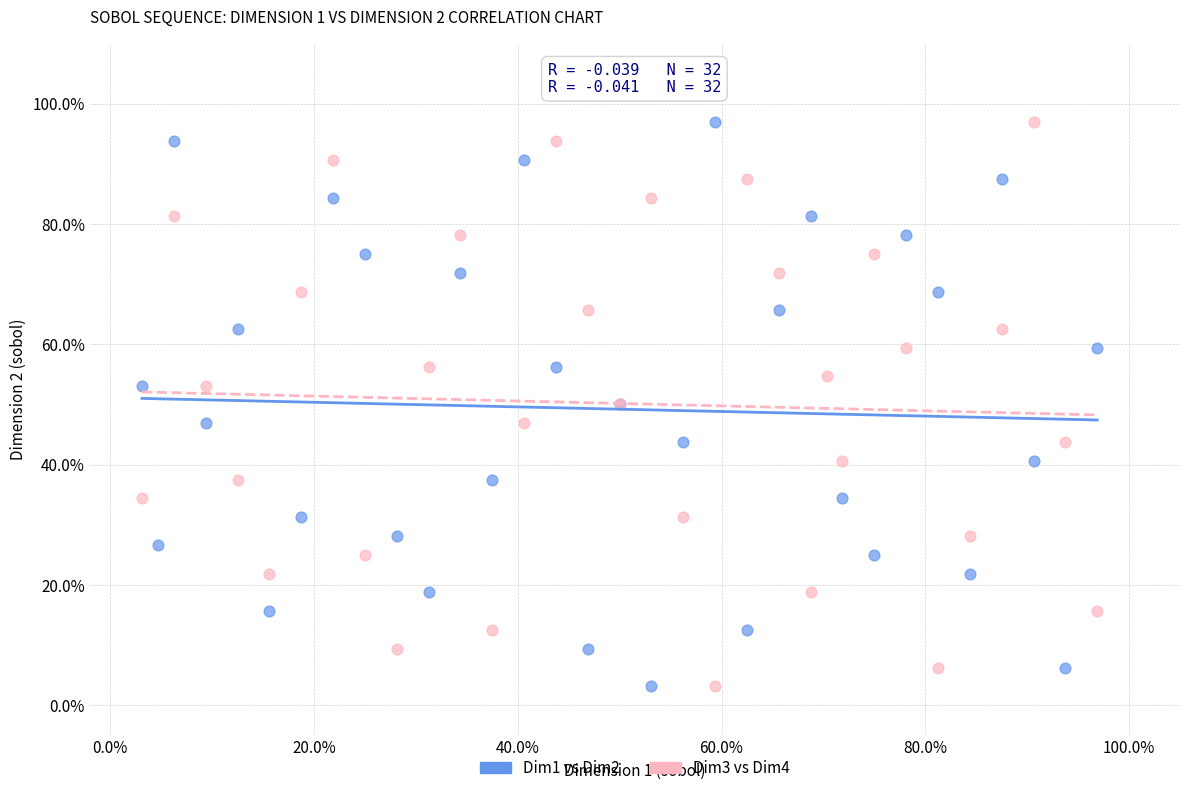

What are all the series names shown in the legend?

Dim1 vs Dim2, Dim3 vs Dim4